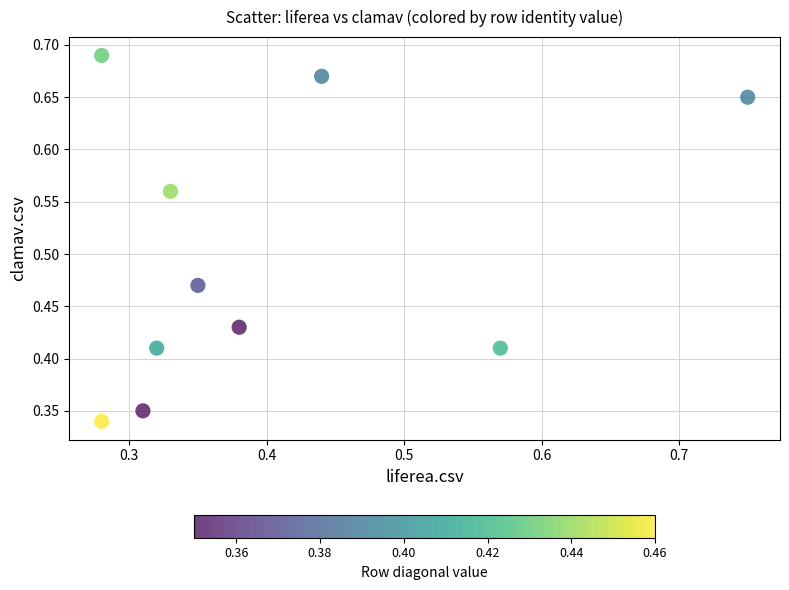

Count the number of points in this scatter plot.

10